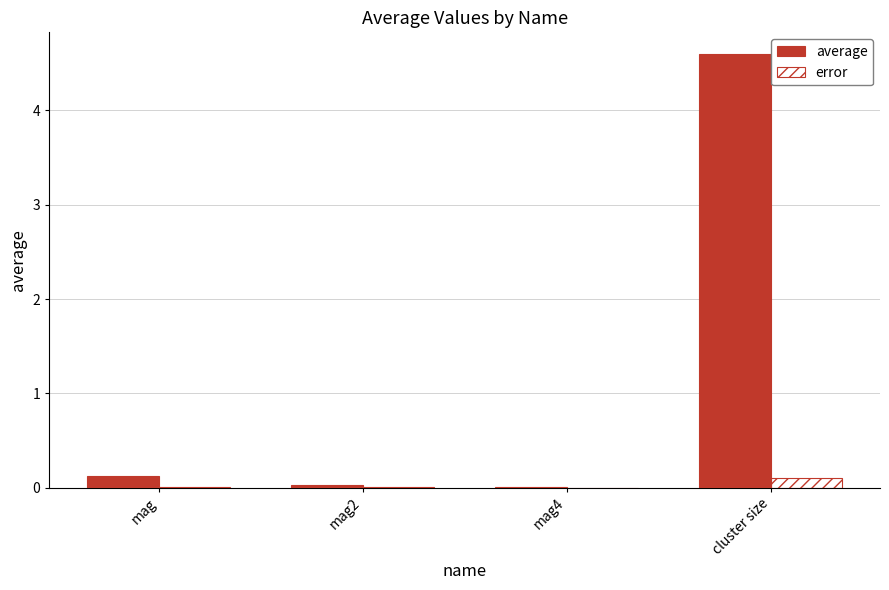

At which category is the sum across all series the highest?

cluster size